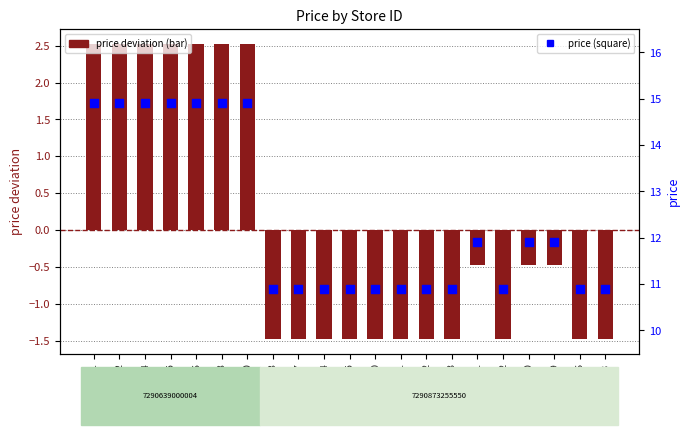

Which series has the widest spread of Y values?

price (centered)